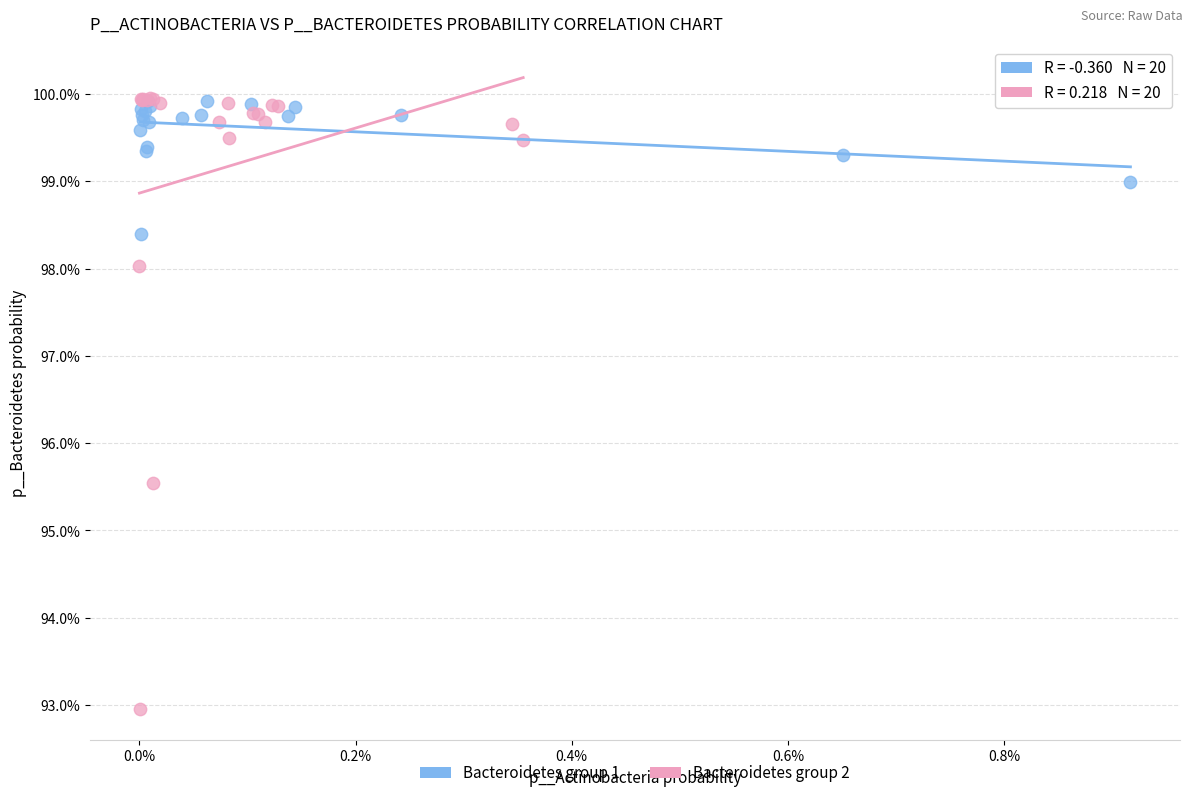

What are all the series names shown in the legend?

Bacteroidetes group 1, Bacteroidetes group 2